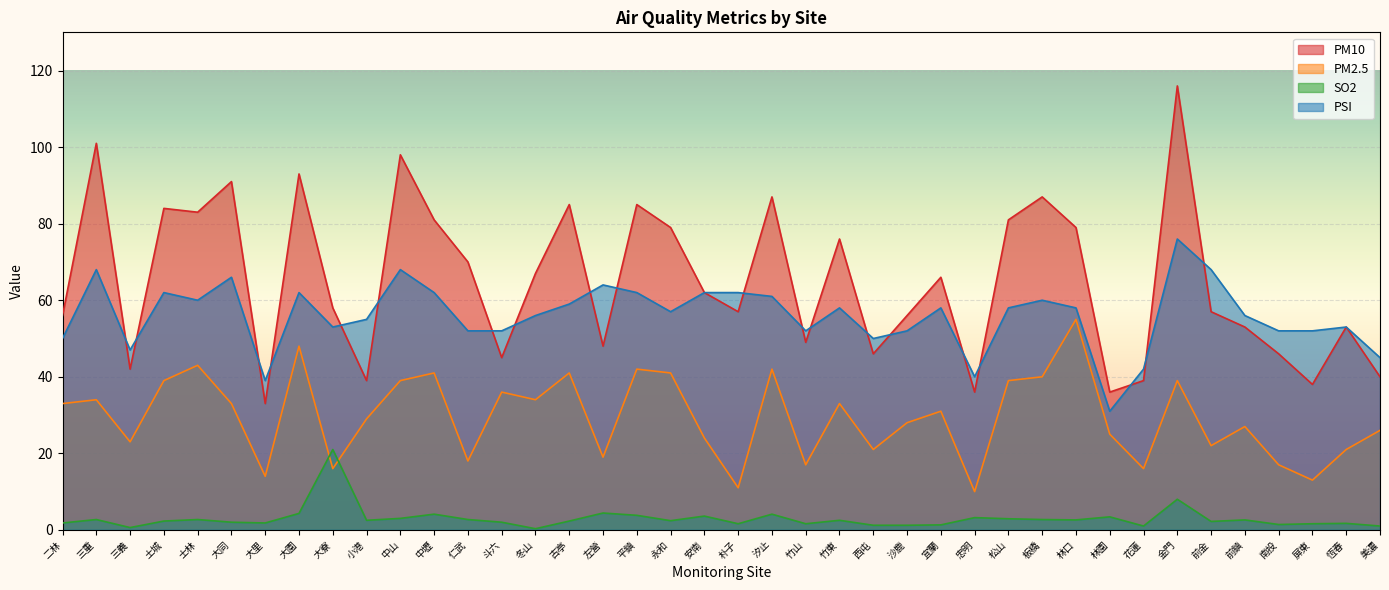

How many lines are shown in the chart?

4